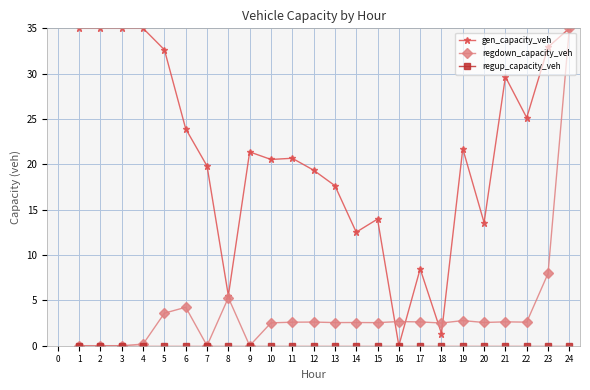

What is the maximum value shown in the chart?

35.0